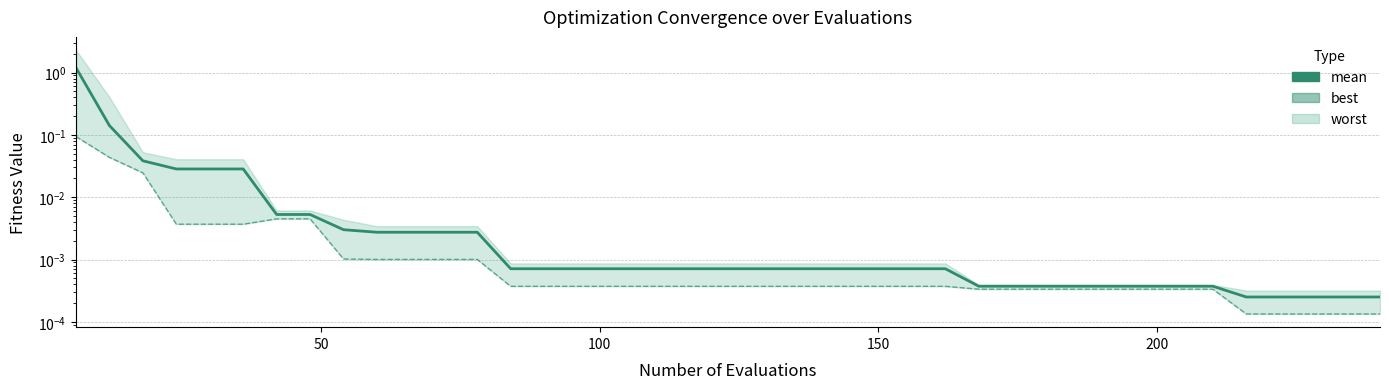

True or false: mean has a value of 0.0 at 23.

False